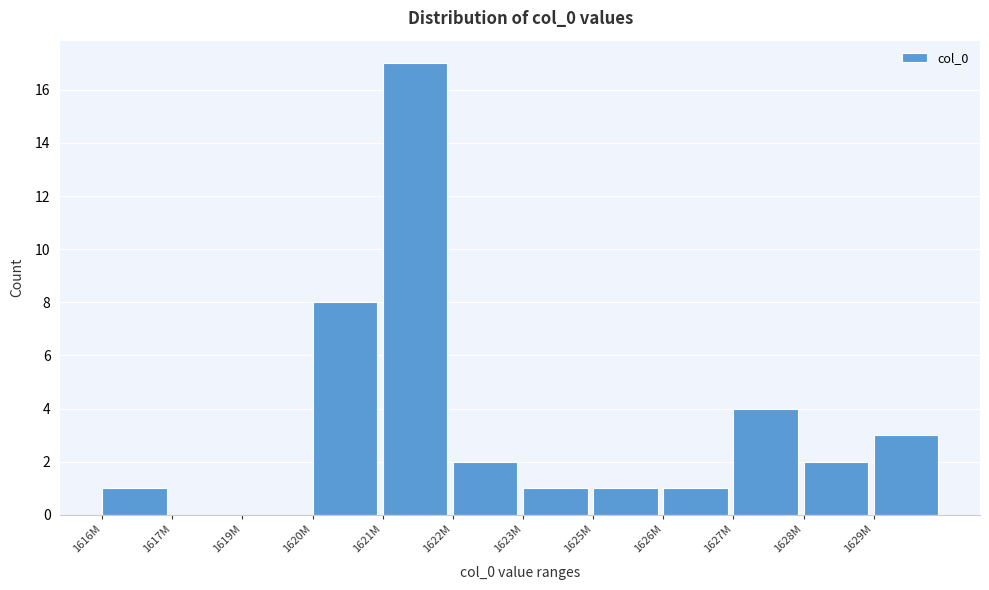

Reading right to left, transcribe all the data shown in this chart.

1629M=3	1628M=2	1627M=4	1626M=1	1625M=1	1623M=1	1622M=2	1621M=17	1620M=8	1619M=0	1617M=0	1616M=1